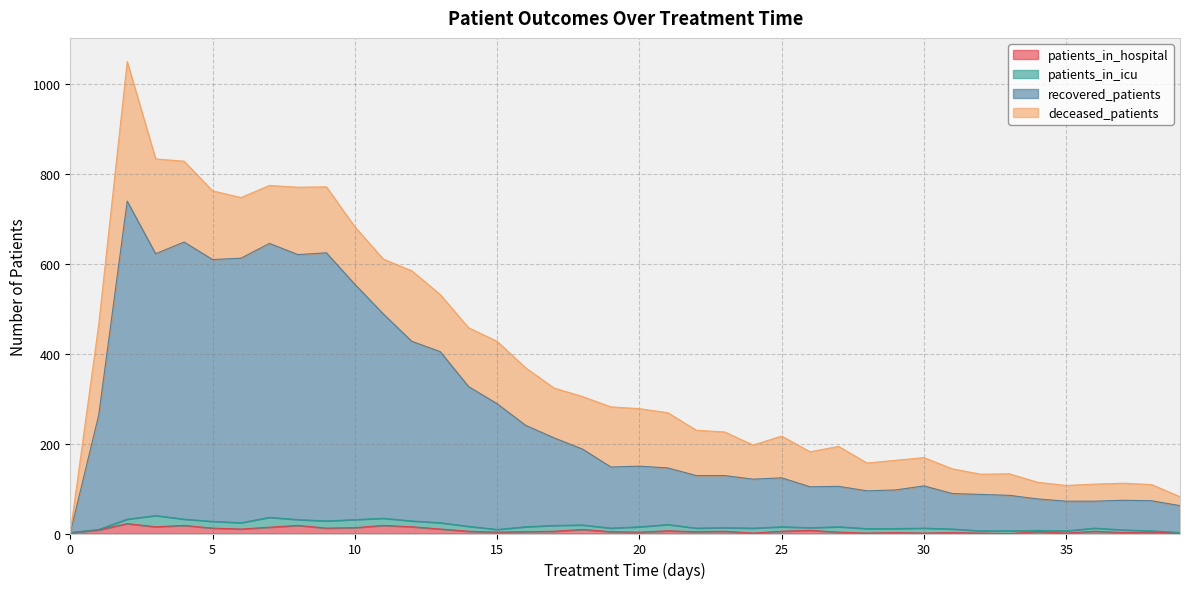

Which series has the largest total across all categories?

recovered_patients